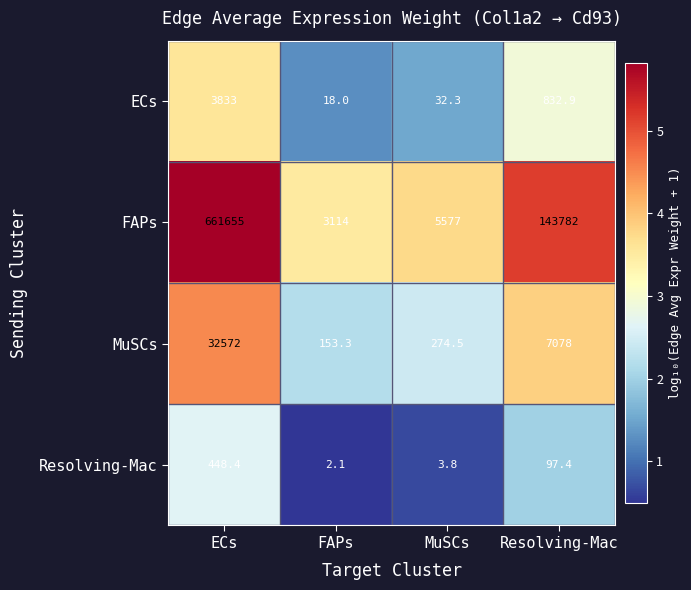

Where does the Resolving-Mac series first go above 97?

ECs